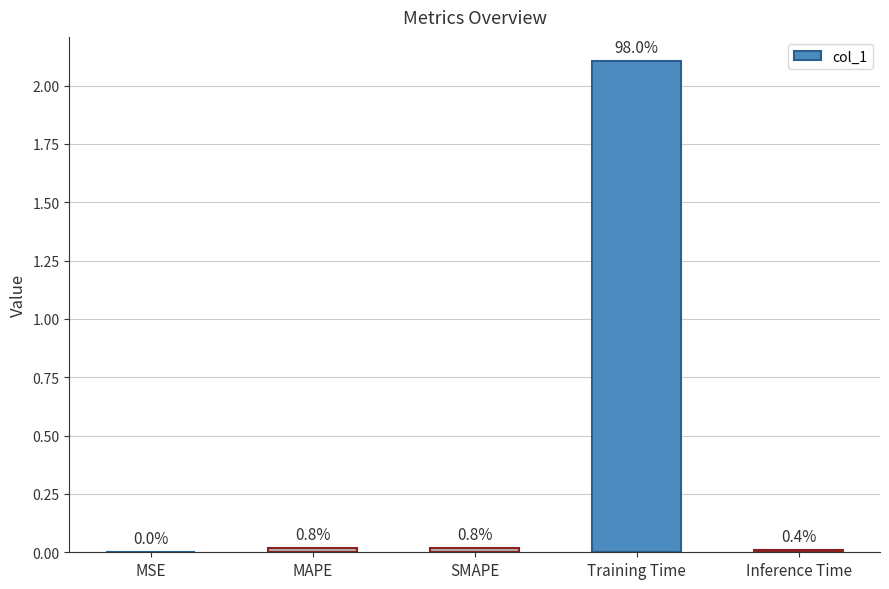

Reading left to right, list all the values displayed in this chart.

MSE=0.0	MAPE=0.0	SMAPE=0.0	Training Time=2.1	Inference Time=0.0